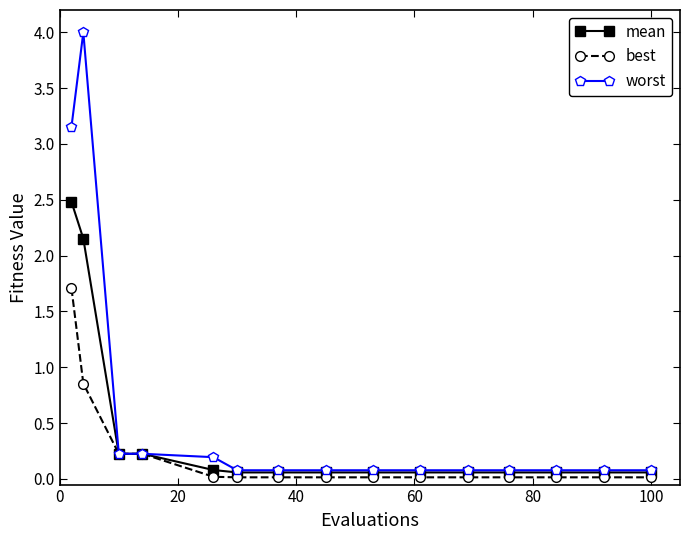

What is the difference between the second highest and minimum values in the mean series?

2.1